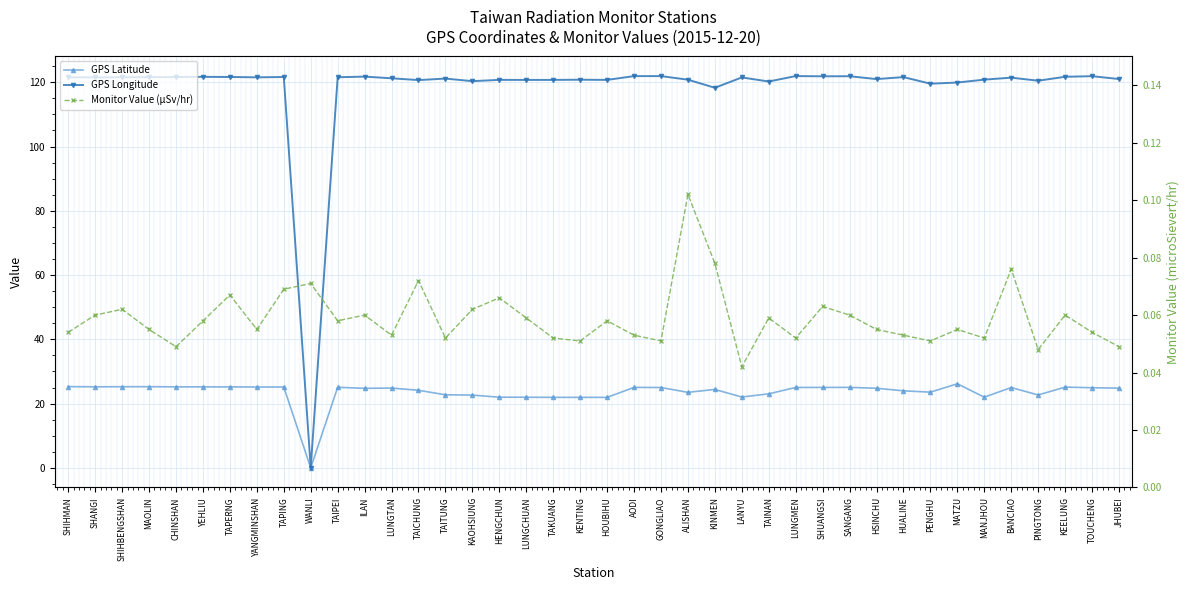

Which label corresponds to the largest value in the chart?

LUNGMEN